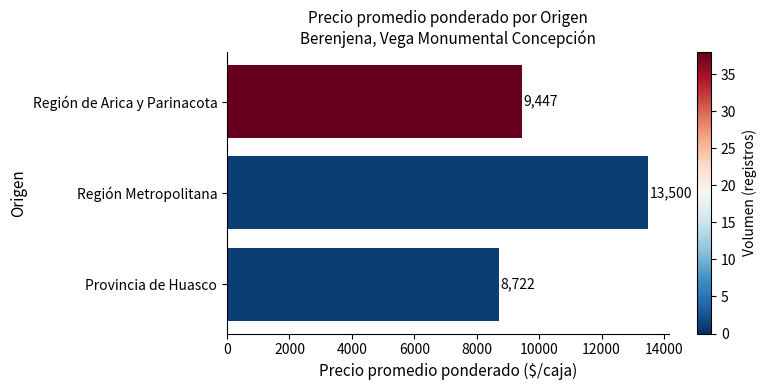

List the labels in order of value, smallest first.

Provincia de Huasco, Región de Arica y Parinacota, Región Metropolitana